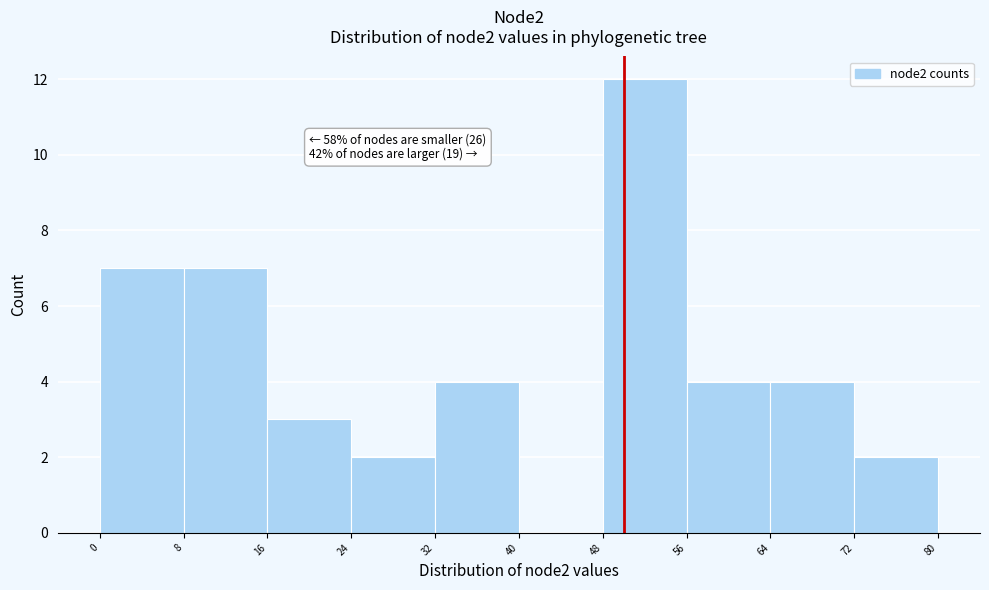

Over which range of the x-axis is the bar tallest?

48 to 56